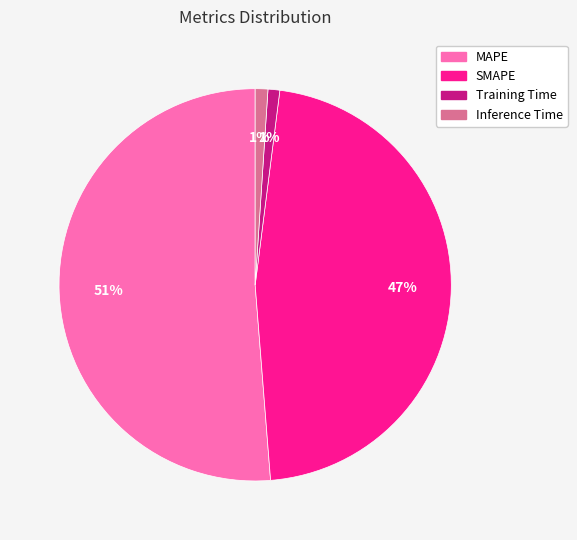

Count the number of slices in the pie.

4